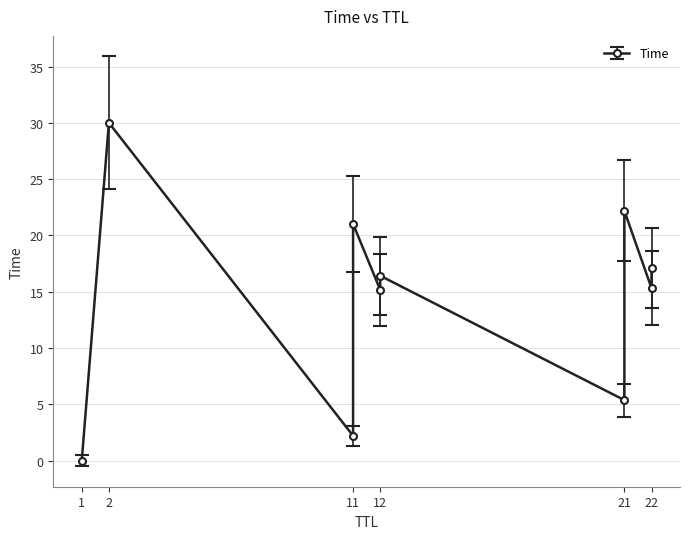

How many lines are shown in the chart?

1